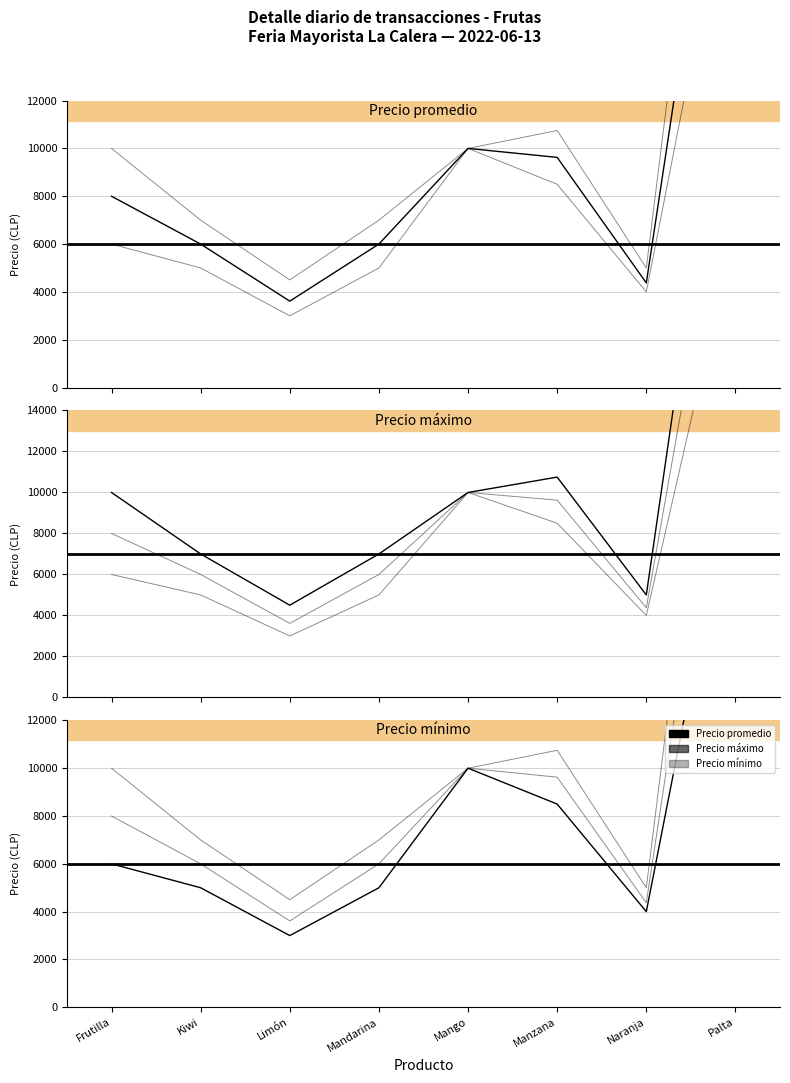

What is the value of the Precio promedio point at the 8th from the left?

29000